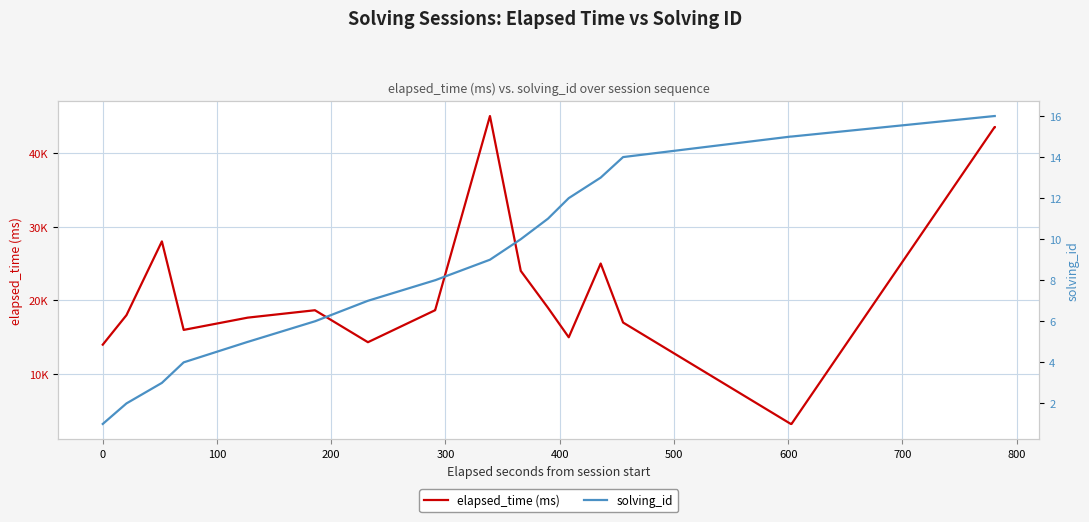

What is the maximum value shown in the chart?

45000